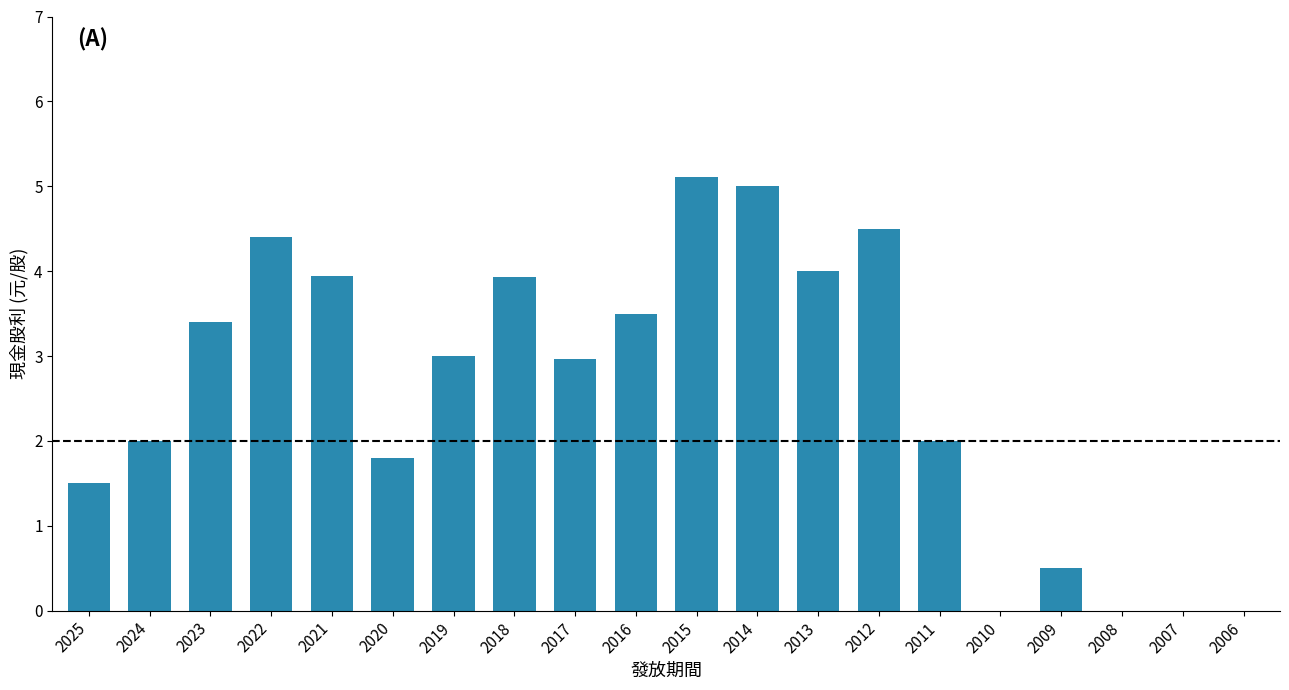

What is the sum of all values?

51.6